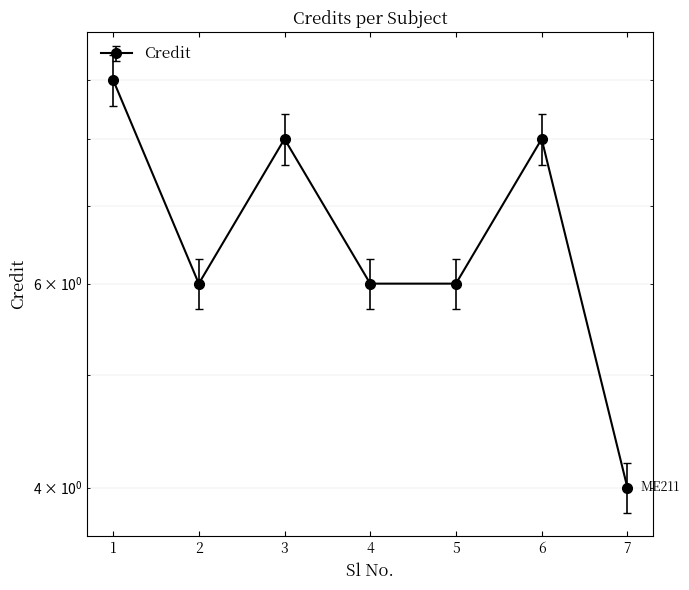

Is it true that the value at 1 is 9?

True